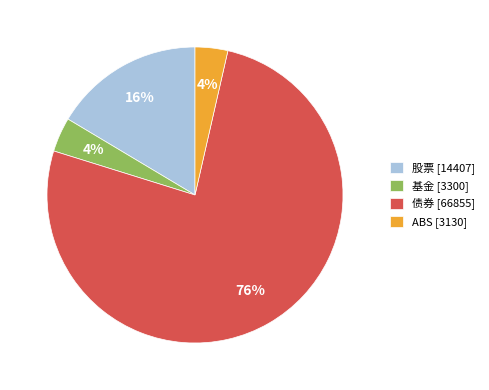

True or false: ABS accounts for 10% of the total.

False